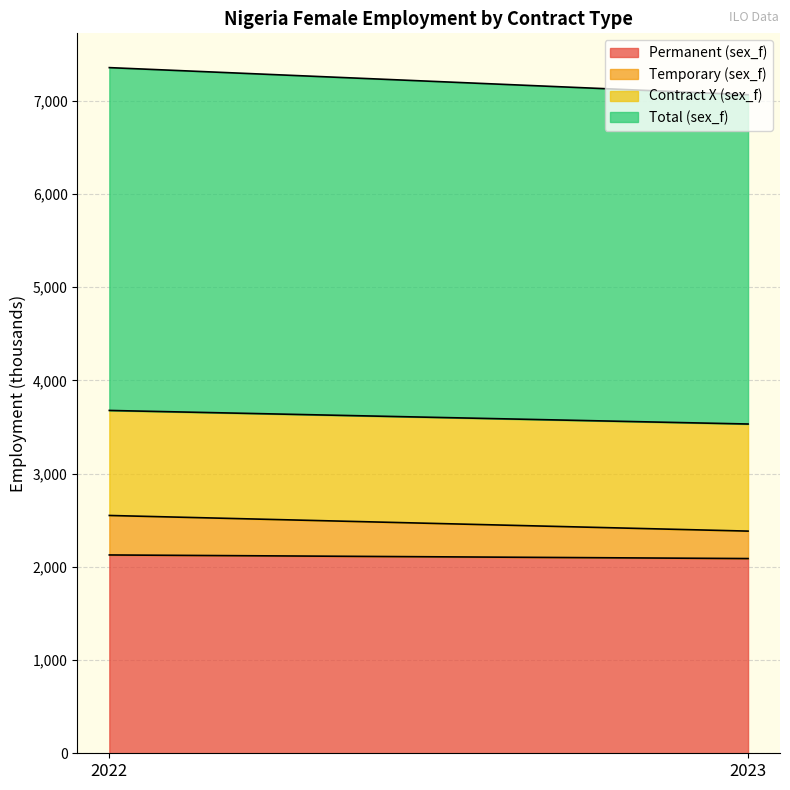

Reading left to right, transcribe all the data shown in this chart.

Permanent (sex_f): 2022=2127.9	2023=2089.3
Temporary (sex_f): 2022=423.8	2023=294.5
Contract X (sex_f): 2022=1126.8	2023=1149.1
Total (sex_f): 2022=3678.5	2023=3532.9